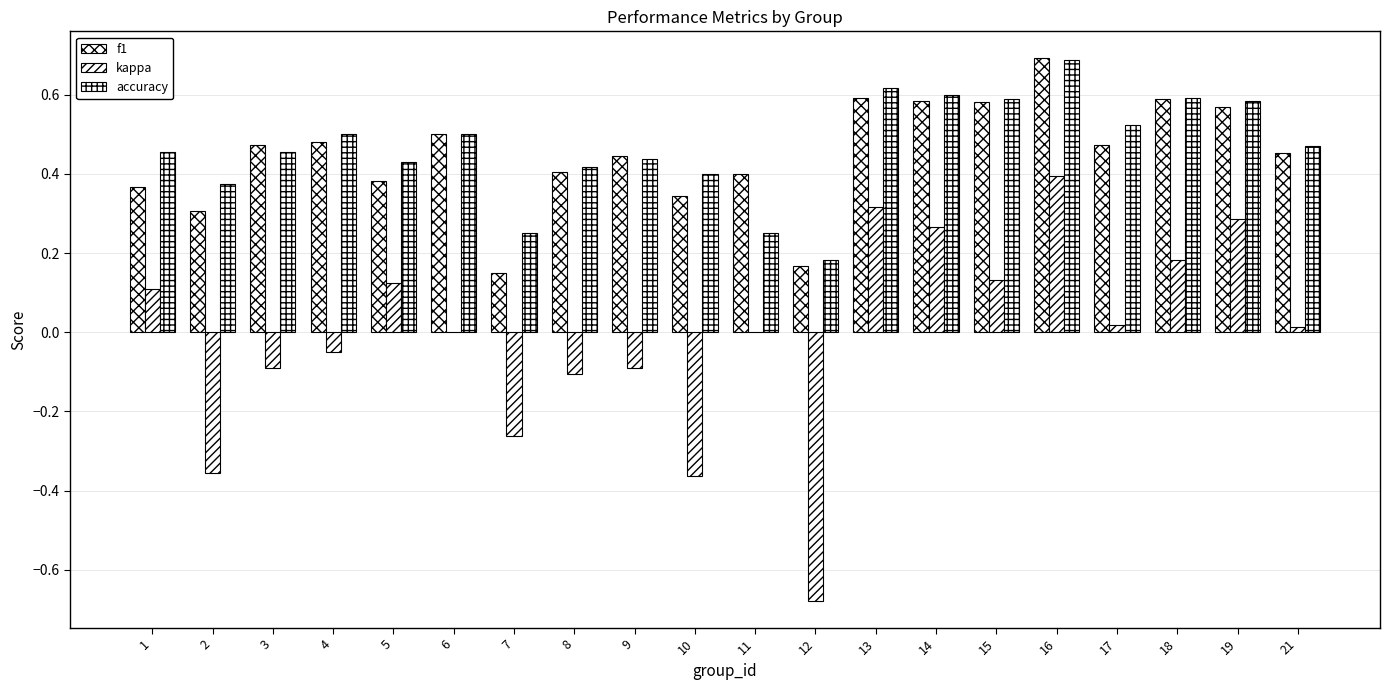

What is the lowest value of the kappa series?

-0.7